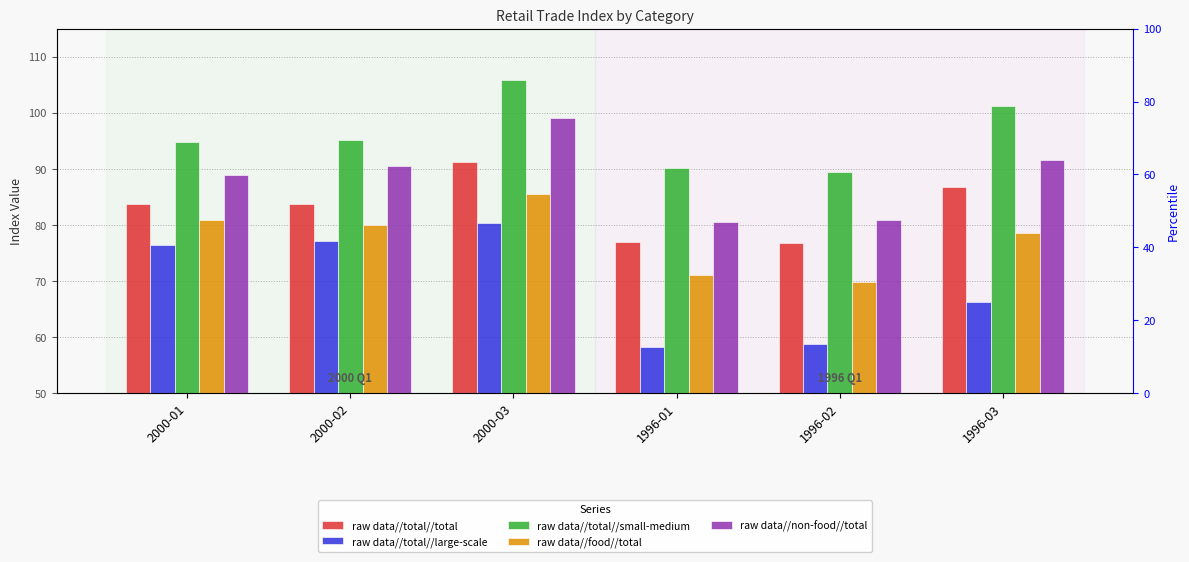

Reading right to left, what are all the values shown in this chart?

raw data//total//total: 1996-03=86.7	1996-02=76.8	1996-01=77.0	2000-03=91.2	2000-02=83.8	2000-01=83.8
raw data//total//large-scale: 1996-03=66.2	1996-02=58.8	1996-01=58.3	2000-03=80.3	2000-02=77.1	2000-01=76.4
raw data//total//small-medium: 1996-03=101.2	1996-02=89.5	1996-01=90.2	2000-03=105.9	2000-02=95.2	2000-01=94.7
raw data//food//total: 1996-03=78.5	1996-02=69.8	1996-01=71.0	2000-03=85.5	2000-02=80.0	2000-01=80.8
raw data//non-food//total: 1996-03=91.6	1996-02=80.9	1996-01=80.5	2000-03=99.0	2000-02=90.5	2000-01=88.9